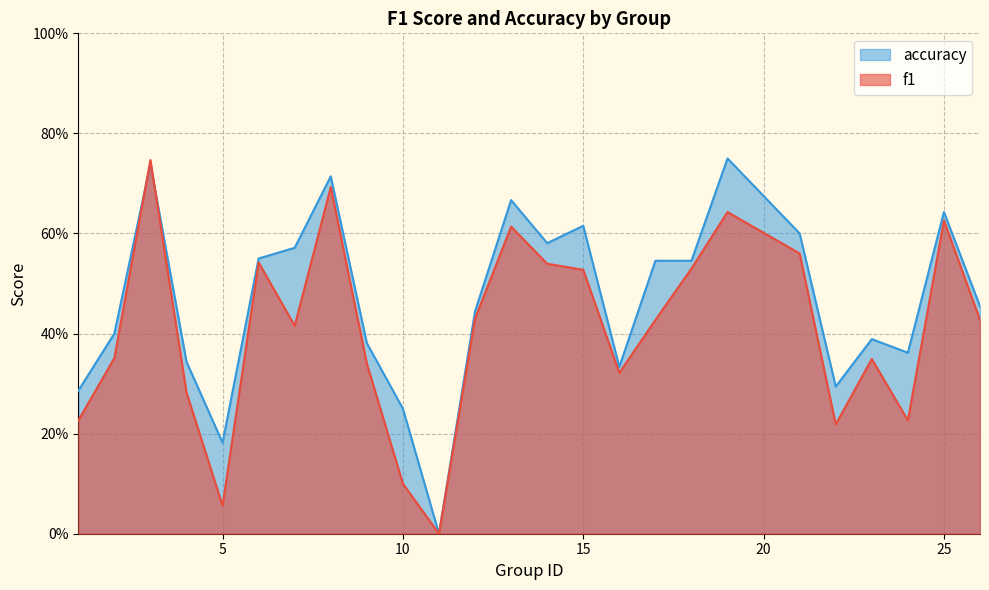

At which category is the sum across all series the highest?

3